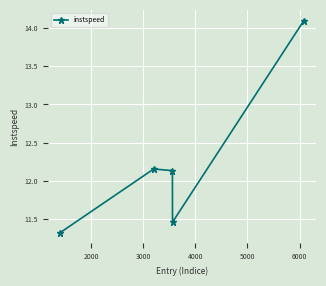

What is the value of the 5th point from the left?

14.1